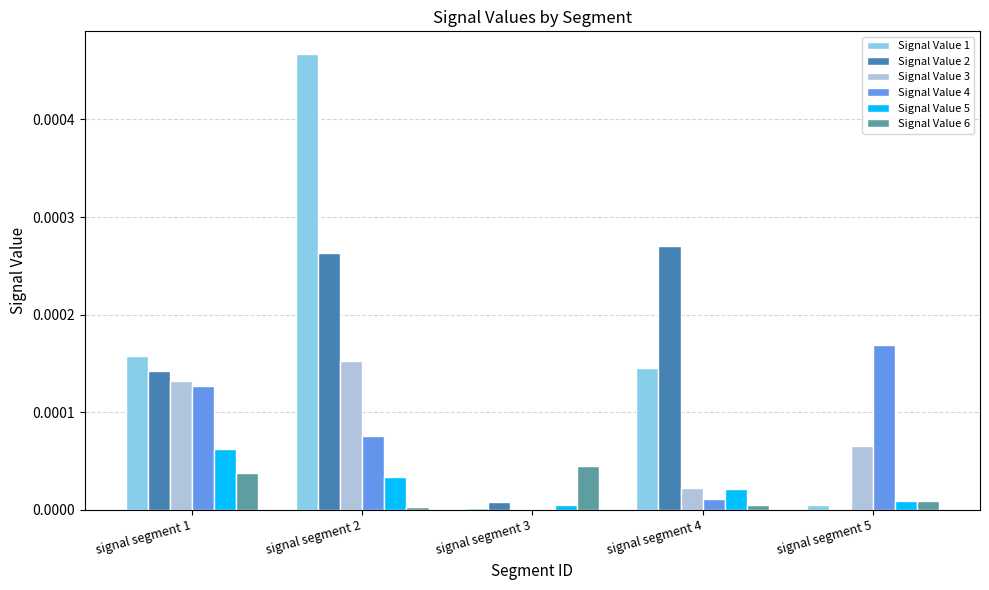

Is it true that Signal Value 4 equals 0.0 at signal segment 2?

True